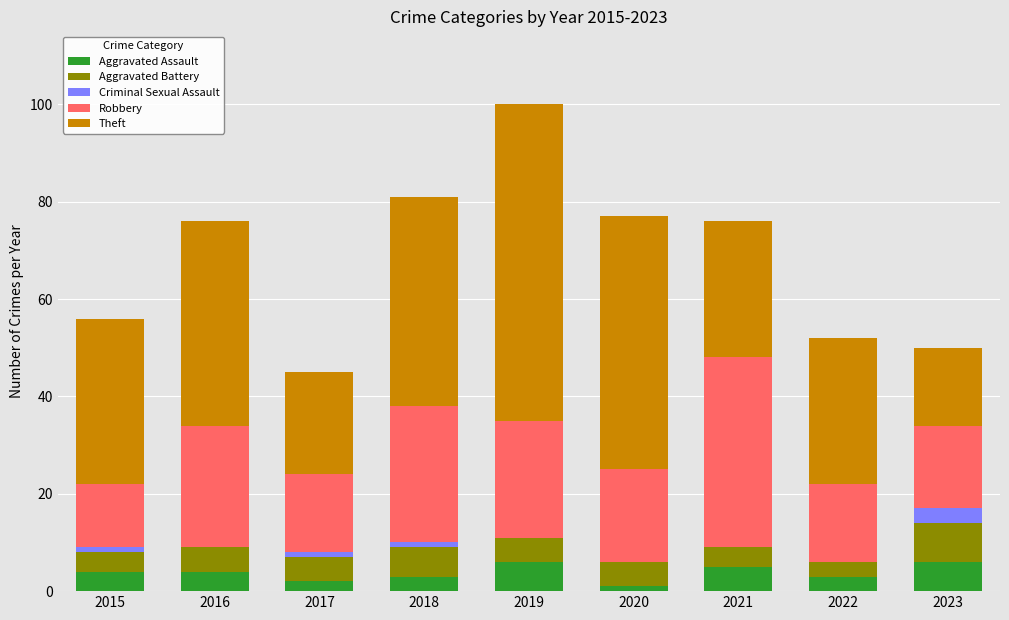

Are the bars horizontal?

No